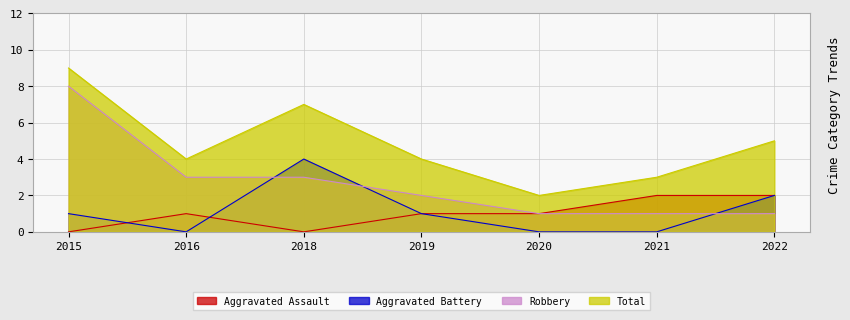

Which series has the largest total across all categories?

Total